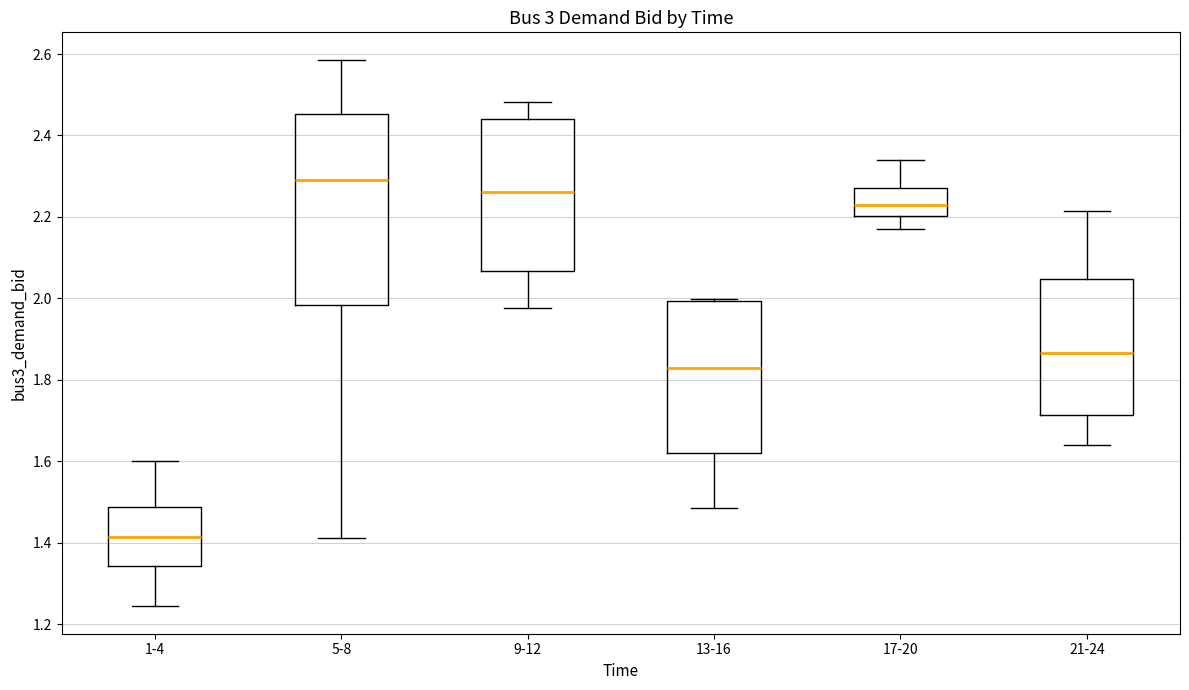

Reading left to right, transcribe this box plot: for each box, give where its median line is, the range the box spans, and where its two whiskers end, as read against the y-axis. The values are not printed on the chart, so give them approximately, as read against the axis.

1-4: median 1.42, box 1.34 to 1.48, whiskers 1.24 to 1.60
5-8: median 2.30, box 1.98 to 2.46, whiskers 1.42 to 2.58
9-12: median 2.26, box 2.06 to 2.44, whiskers 1.98 to 2.48
13-16: median 1.82, box 1.62 to 2.00, whiskers 1.48 to 2.00 (just above the box's upper edge)
17-20: median 2.22, box 2.20 to 2.26, whiskers 2.18 to 2.34
21-24: median 1.86, box 1.72 to 2.04, whiskers 1.64 to 2.22